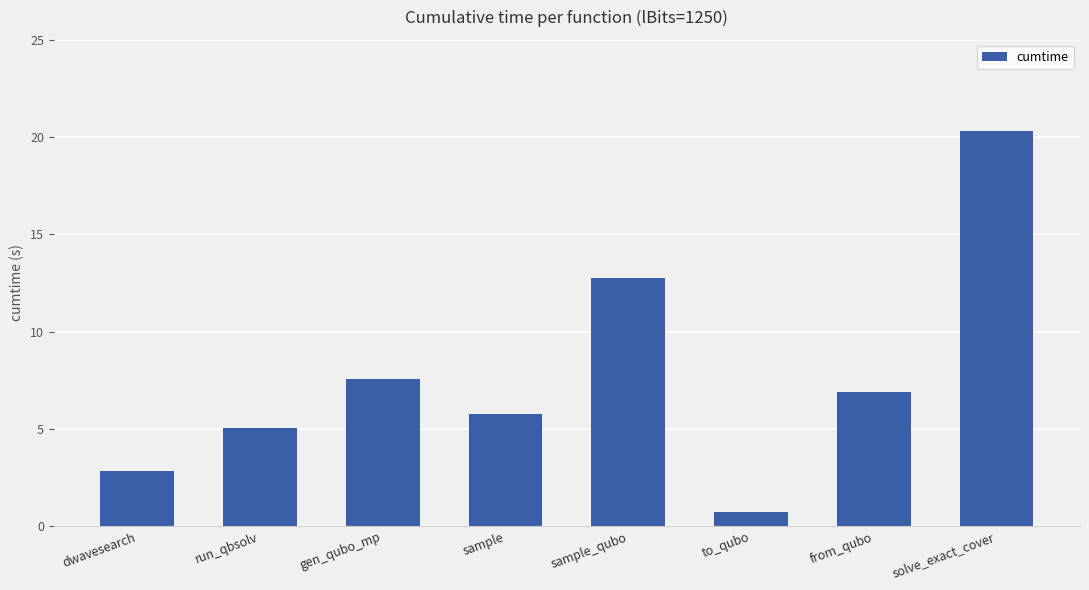

What is the label of the 8th bar from the right?

dwavesearch